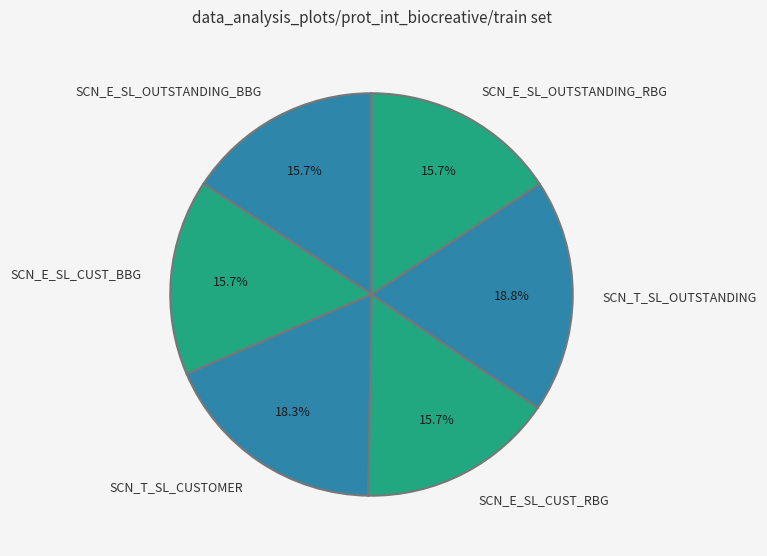

To the nearest percent, what is the average slice percentage?

17%